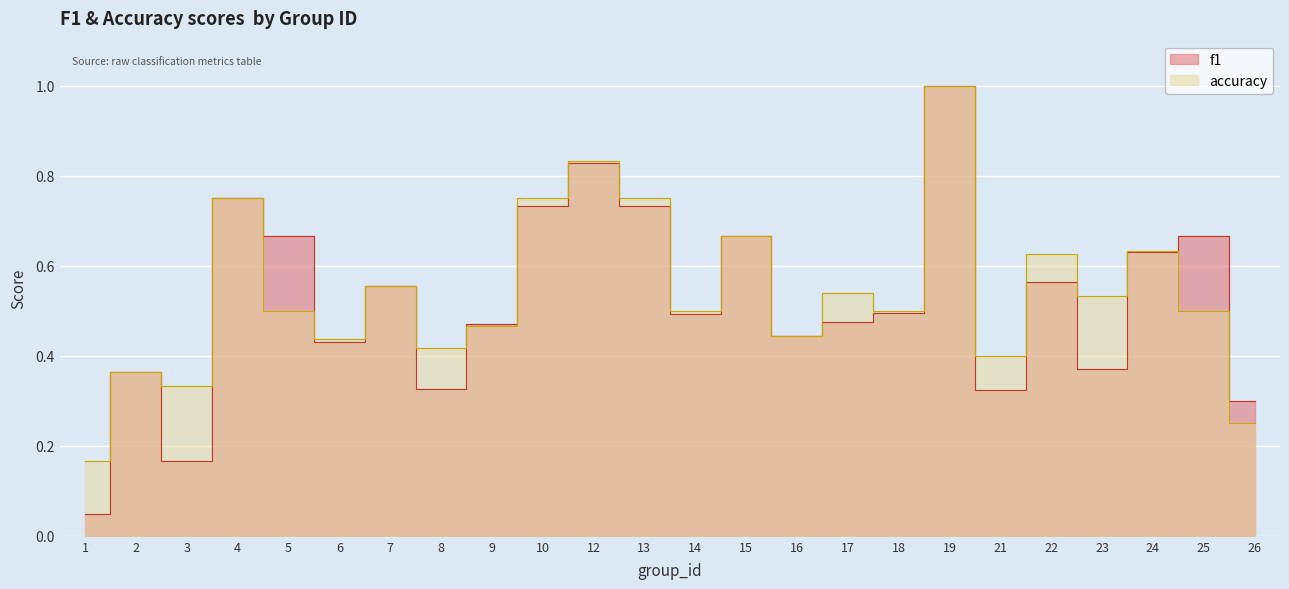

Which series ends up on top after the final intersection of f1 and accuracy?

f1